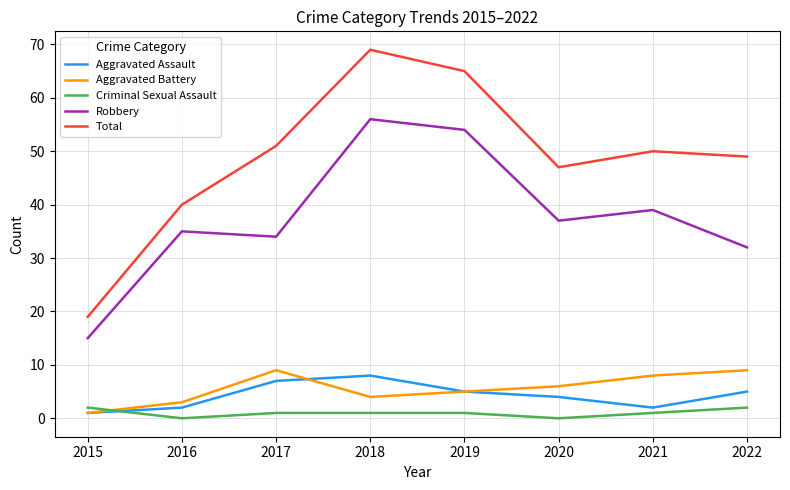

Is this an area chart (filled region under the line)?

No